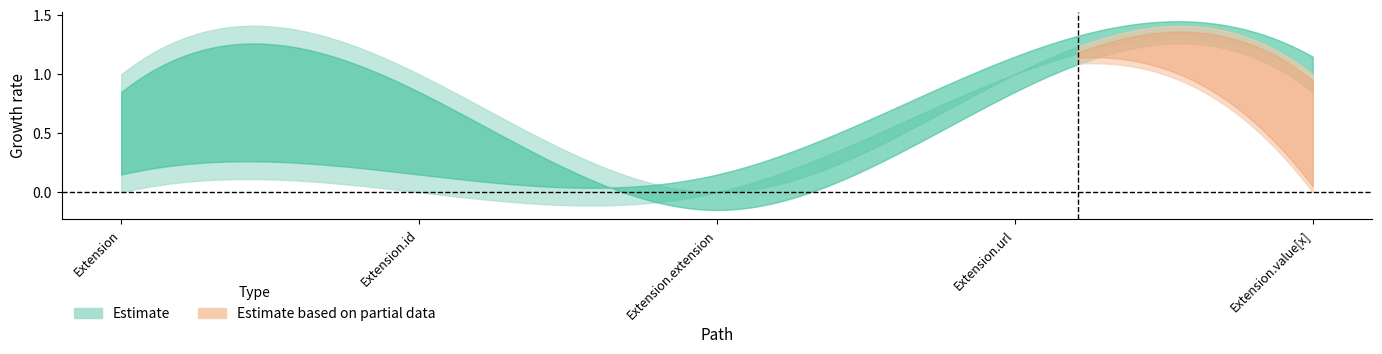

How many Max values are between 1 and 2?

4